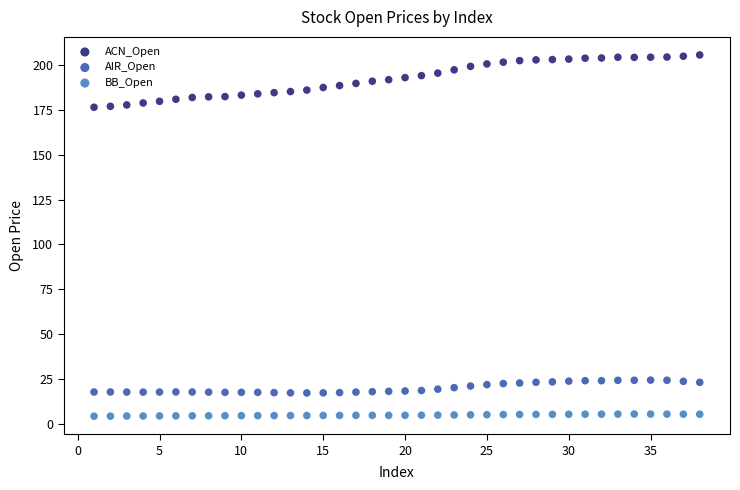

What are all the series names shown in the legend?

ACN_Open, AIR_Open, BB_Open